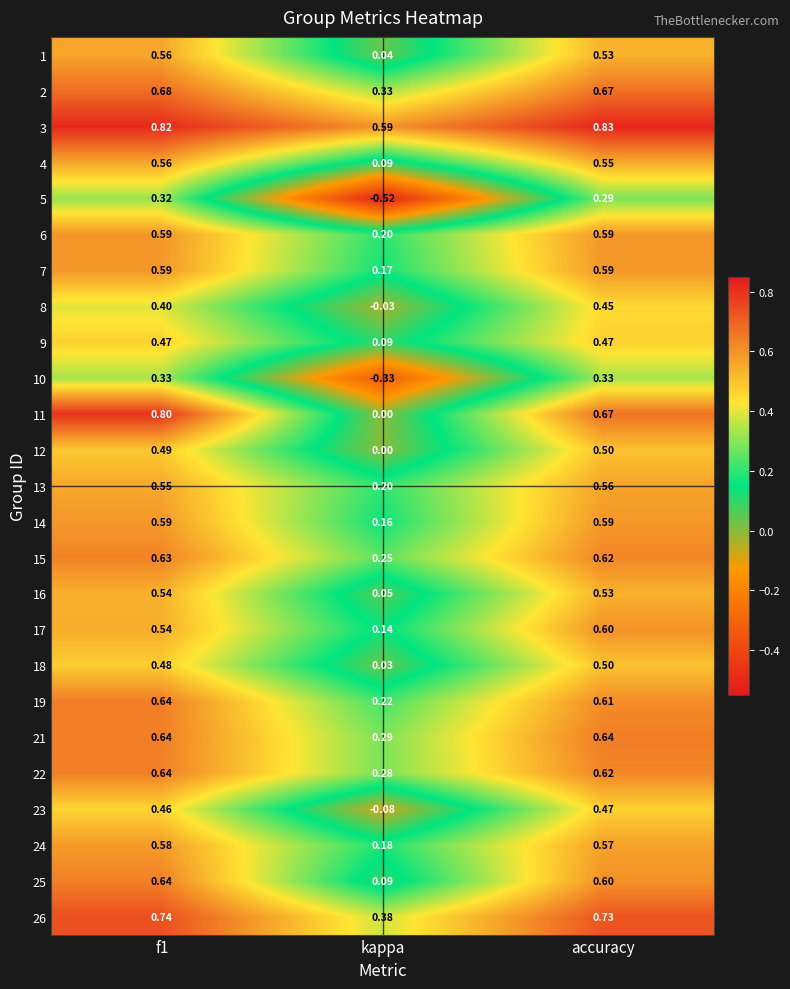

At which category does the chart reach its minimum across all series?

kappa